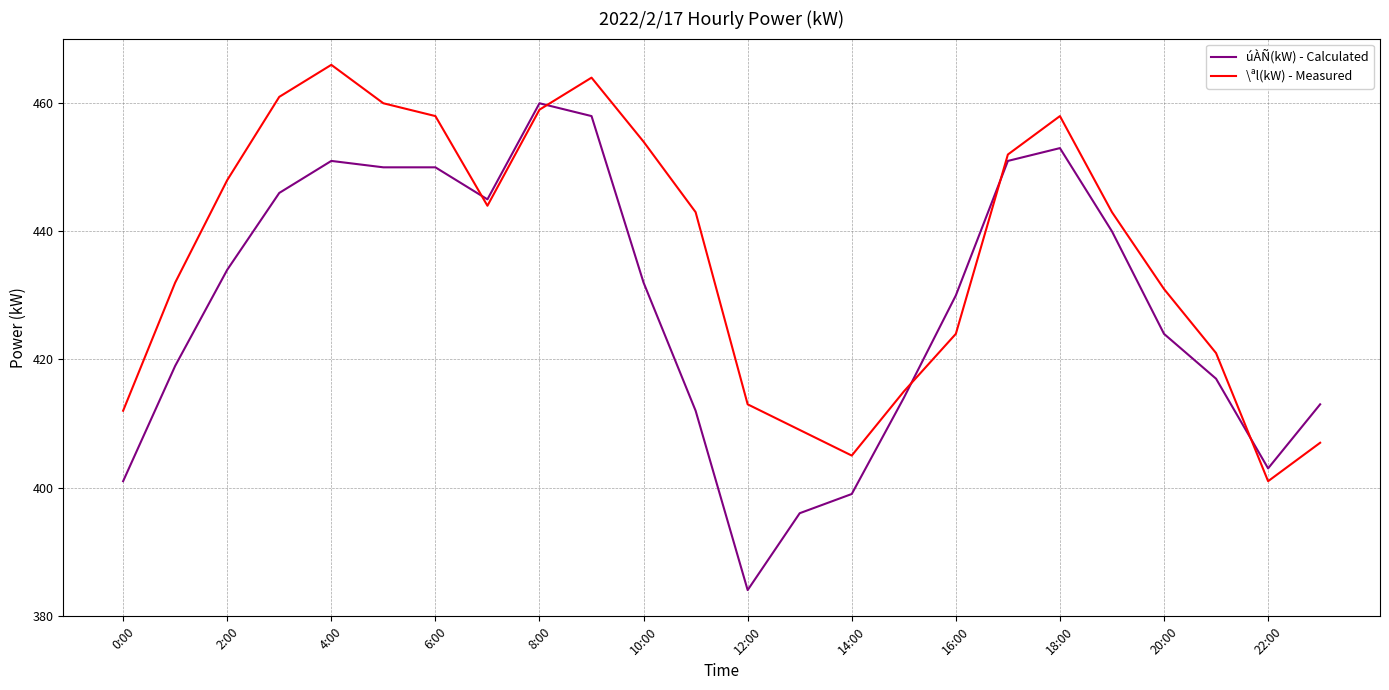

Rank the series by their maximum value, from lowest to highest.

úÀÑ(kW) - Calculated, \ªl(kW) - Measured